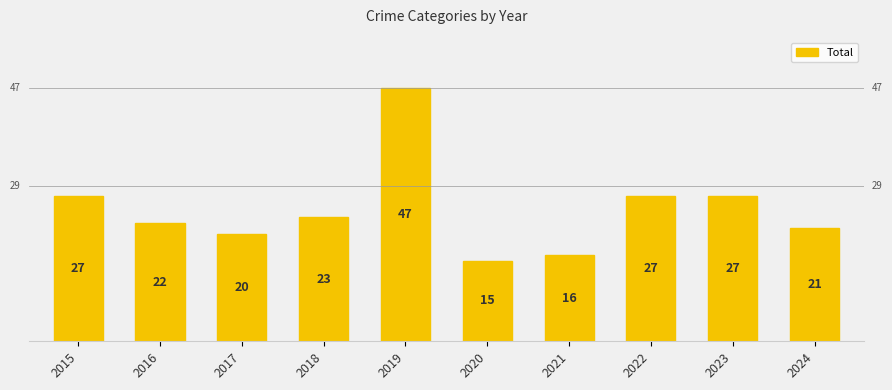

The value at 2023 is 27. True or false?

True